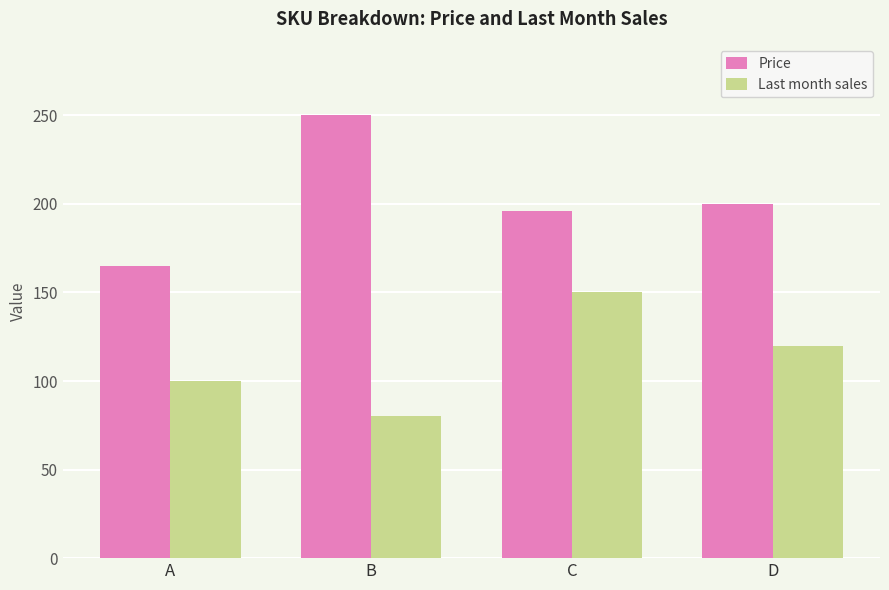

What is the total value across all series at A?

265